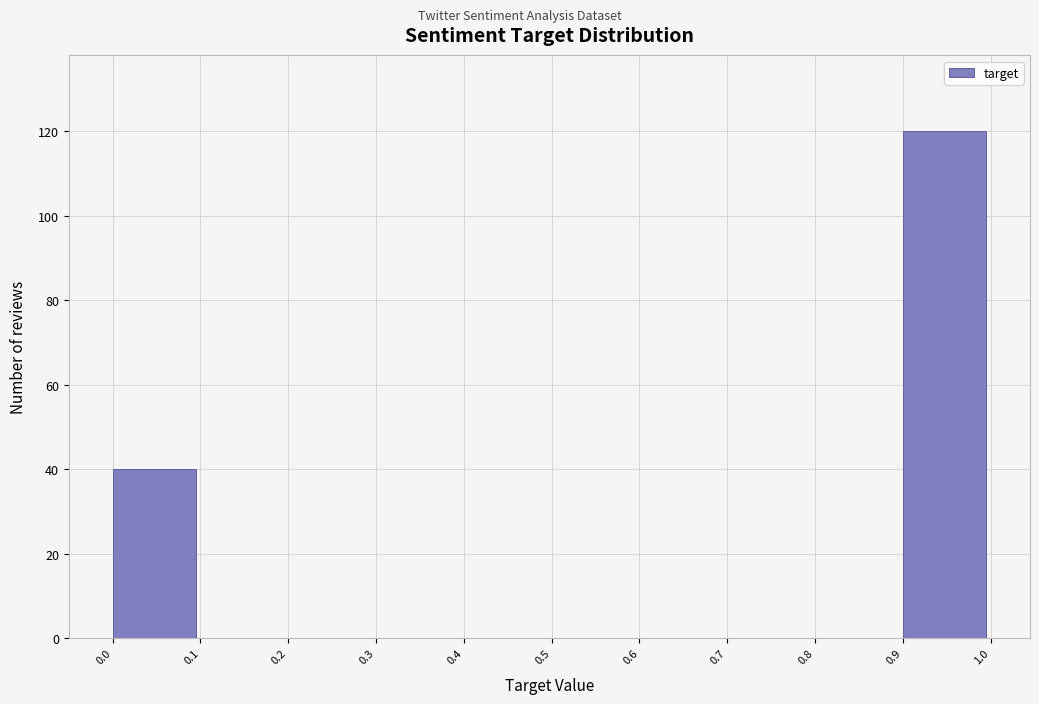

What is the height of the bar covering 0.0 to 0.1 on the x-axis? The values are not printed on the chart, so give them approximately, as read against the axis.

40